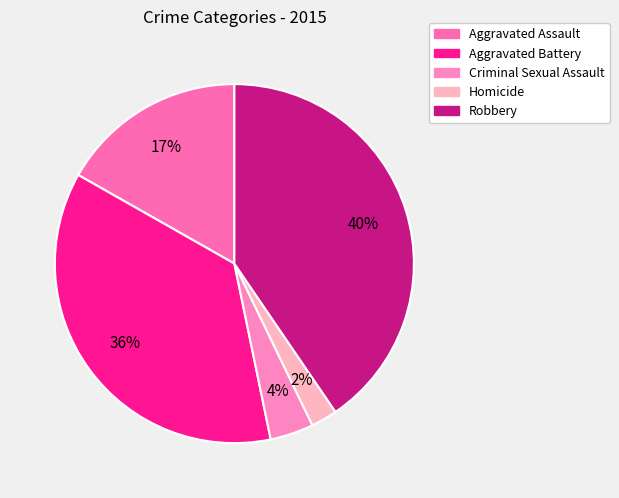

Do Homicide and Aggravated Battery together represent more than half of the pie?

No